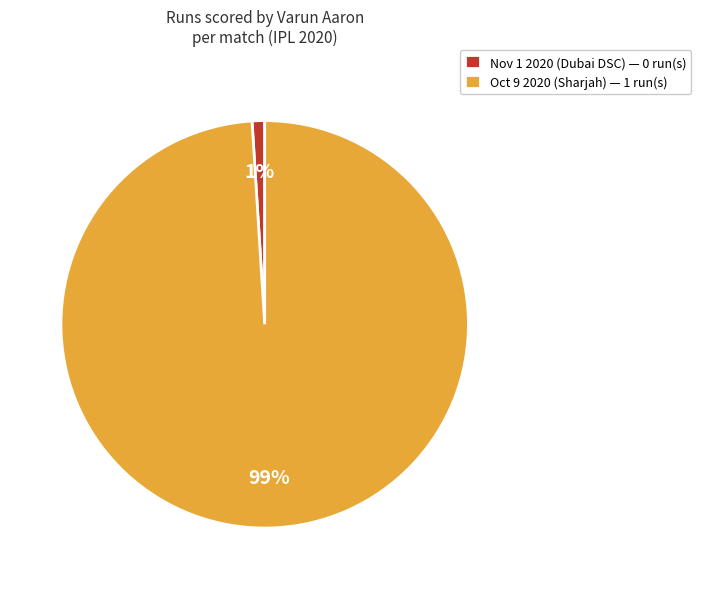

Which category has the biggest portion of the pie?

Oct 9 2020 (Sharjah)